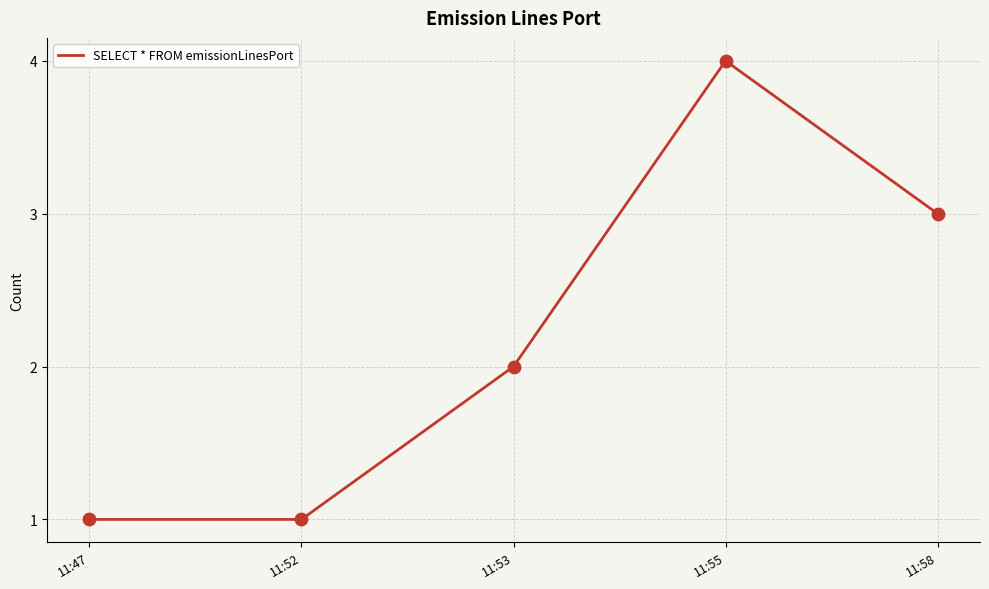

What is the change in value from 11:52 to 11:55?

+3